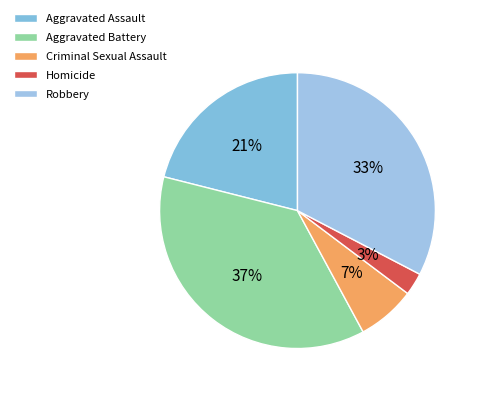

How many segments does this pie chart have?

5